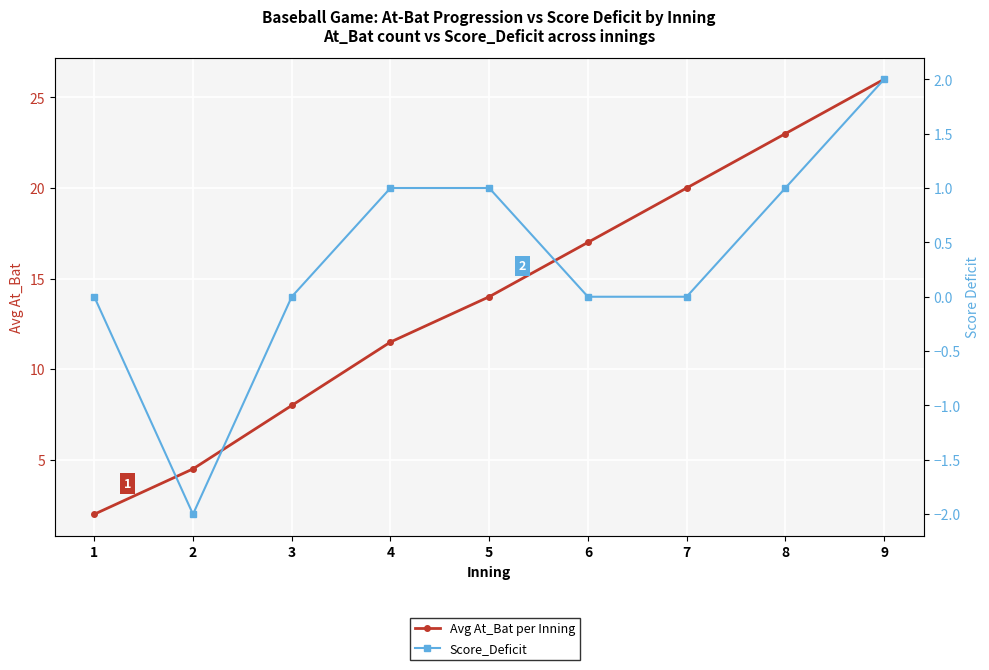

Between 1 and 3, which is larger?

3